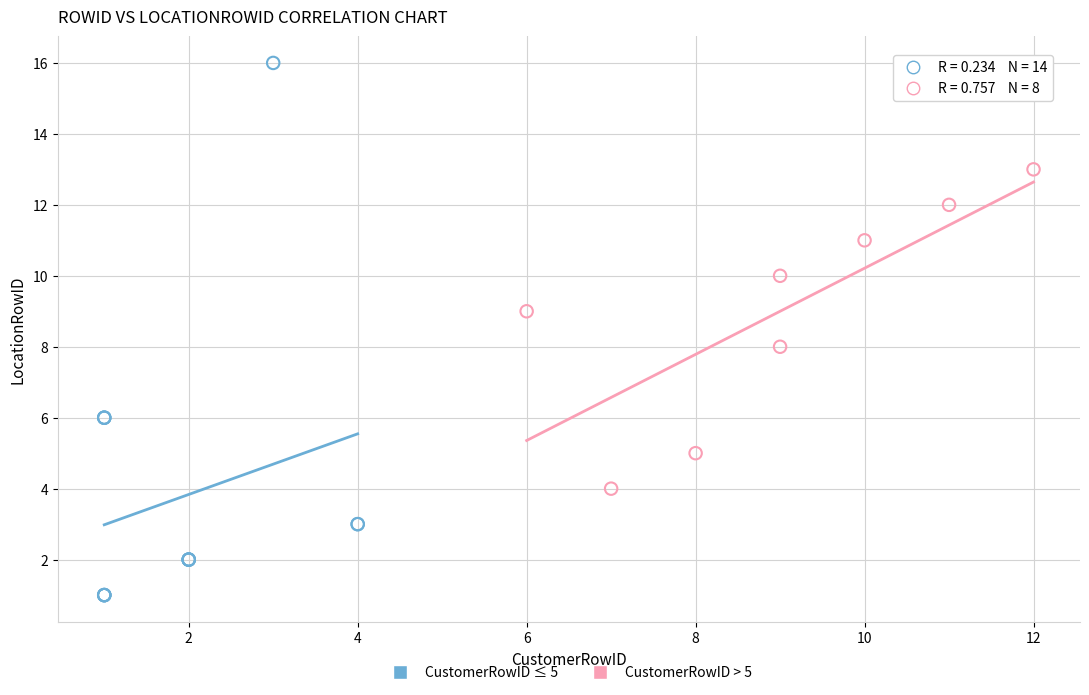

Which series contains the highest Y value?

CustomerRowID ≤ 5